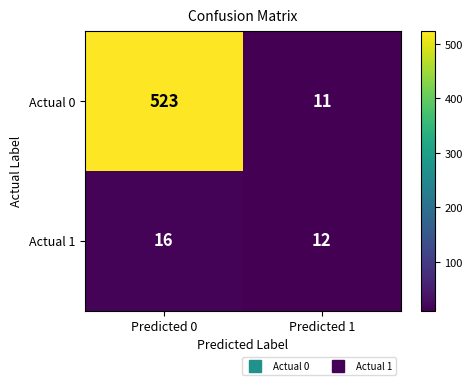

Reading left to right, list all the values displayed in this chart.

Actual 0: 523	11
Actual 1: 16	12